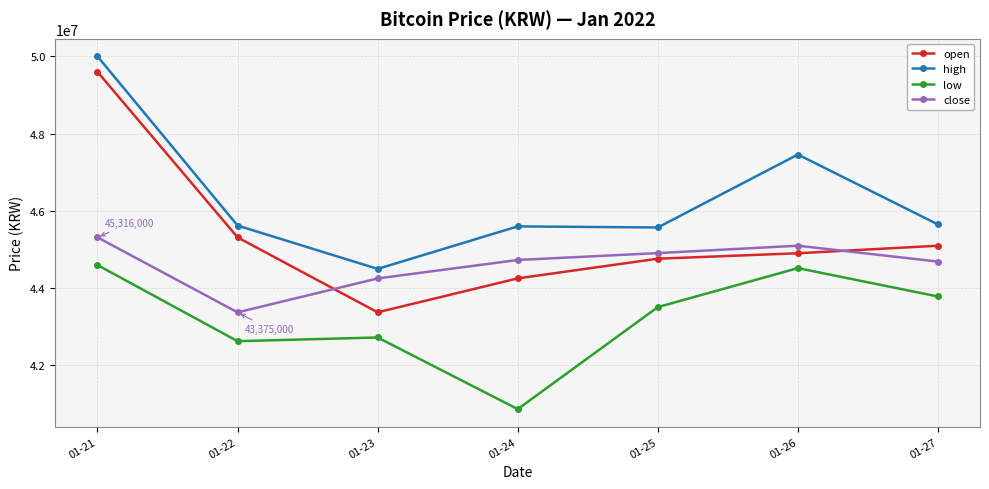

What is the value of the open point at the 7th from the left?

45100000